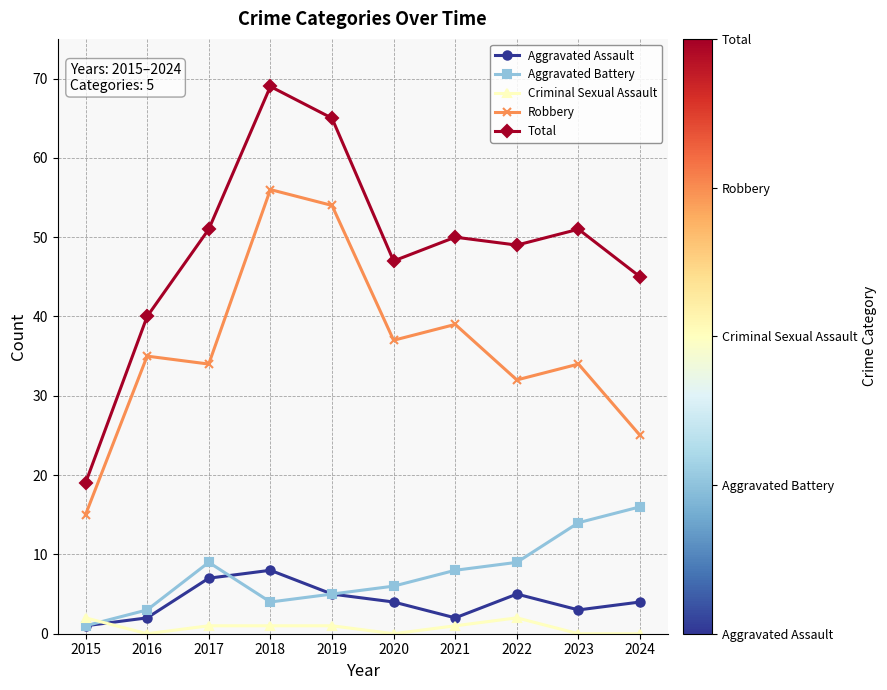

How many distinct data groups are displayed?

5